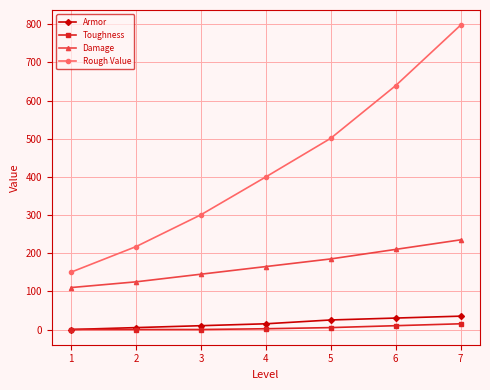

What is the value of the Rough Value point at the 5th from the left?

501.2